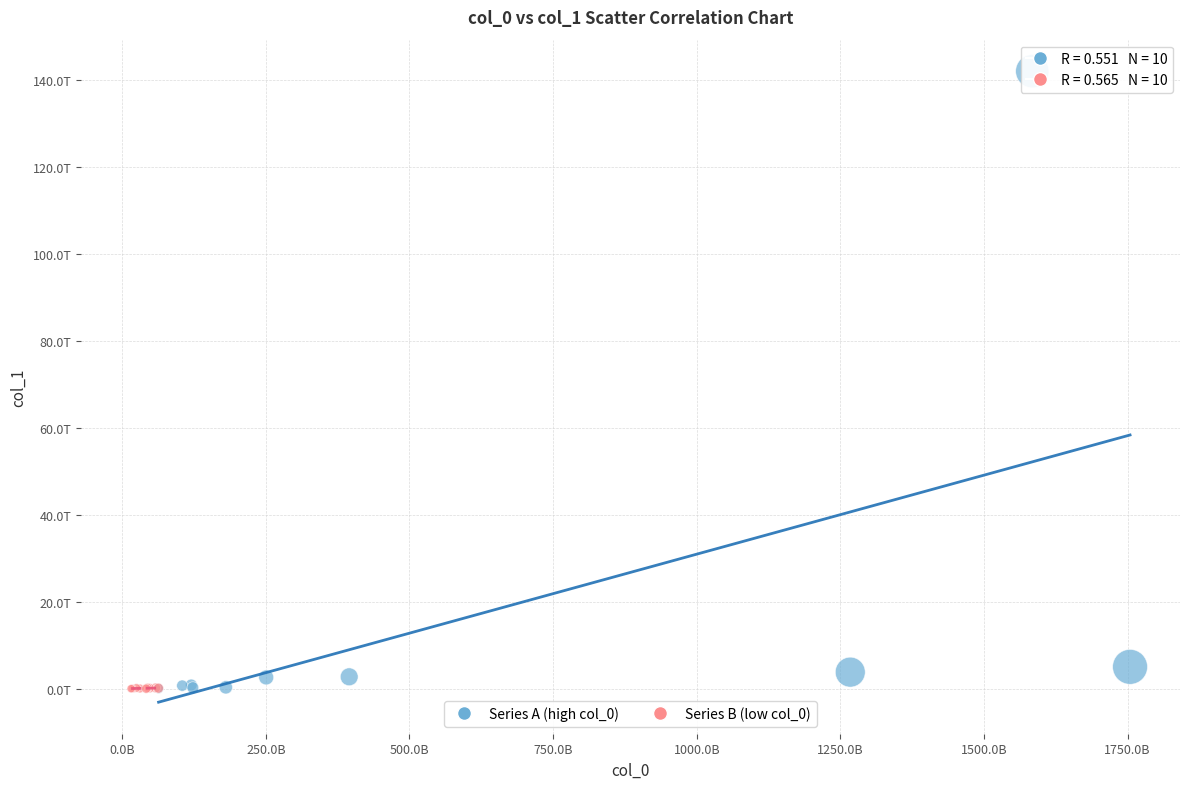

What are all the series names shown in the legend?

Series A (high col_0), Series B (low col_0)